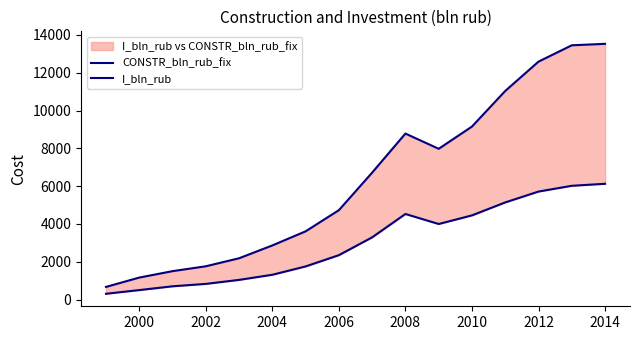

Rank the series by their maximum value, from highest to lowest.

I_bln_rub, CONSTR_bln_rub_fix